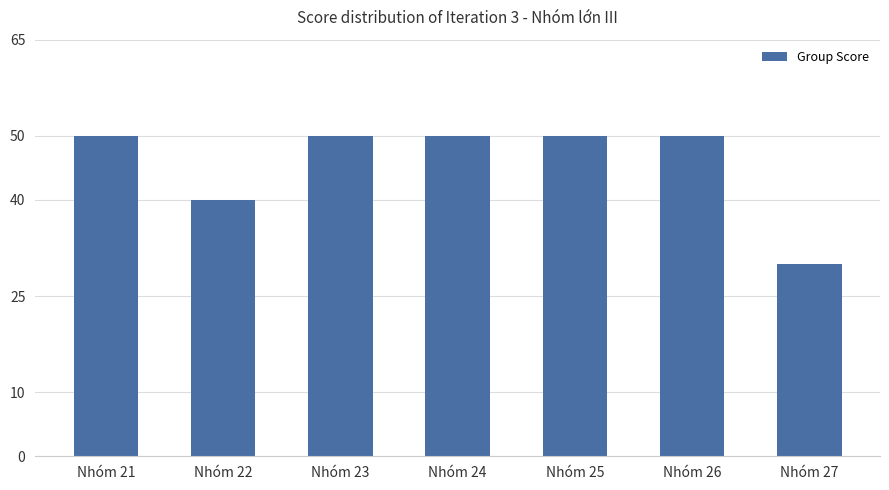

How many values are below 50?

2